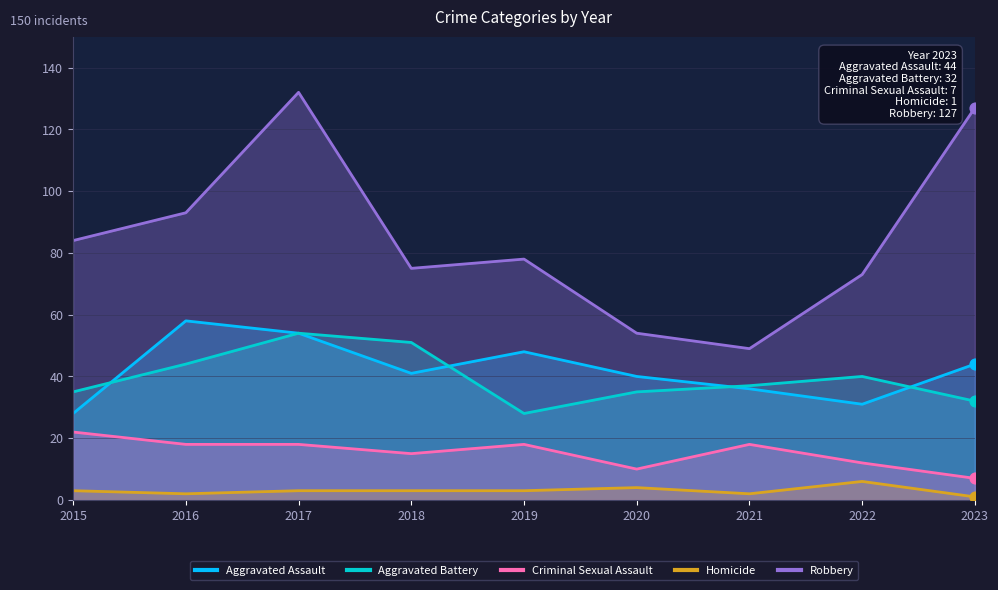

What is the total value across all series at 2021?

142